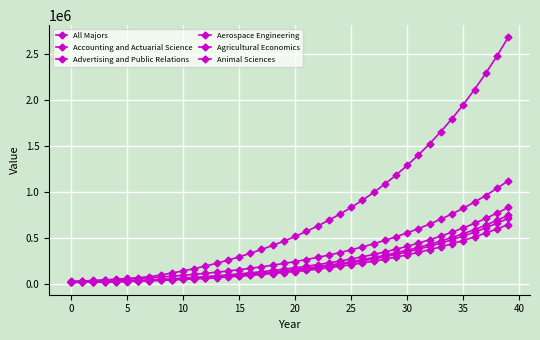

How many series are shown in this chart?

6